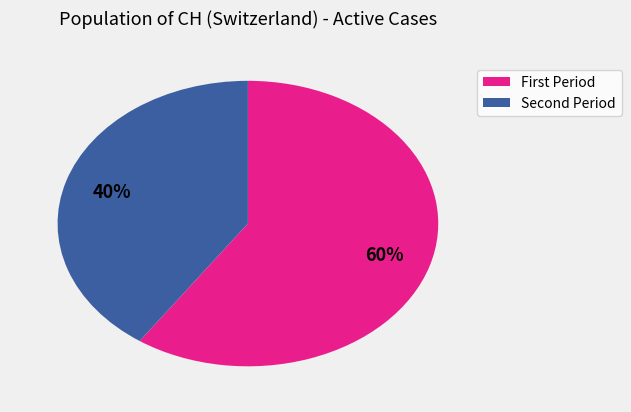

How many slices are in this pie chart?

2